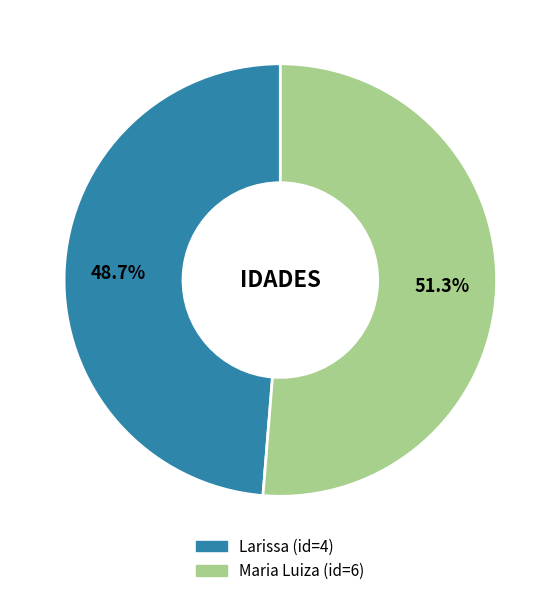

How many segments does this pie chart have?

2